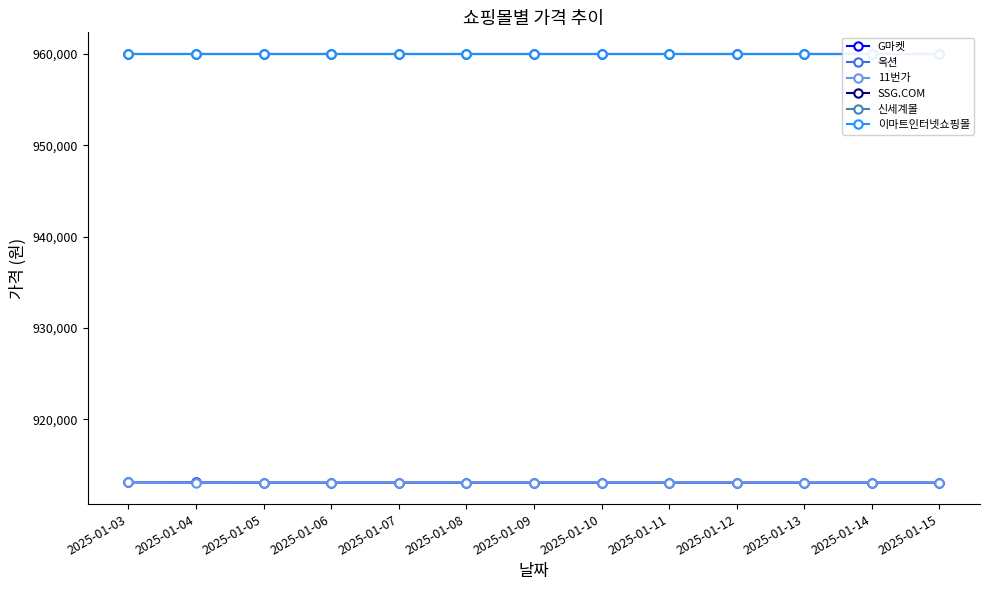

Which series ends up on top after the final intersection of G마켓 and 11번가?

11번가